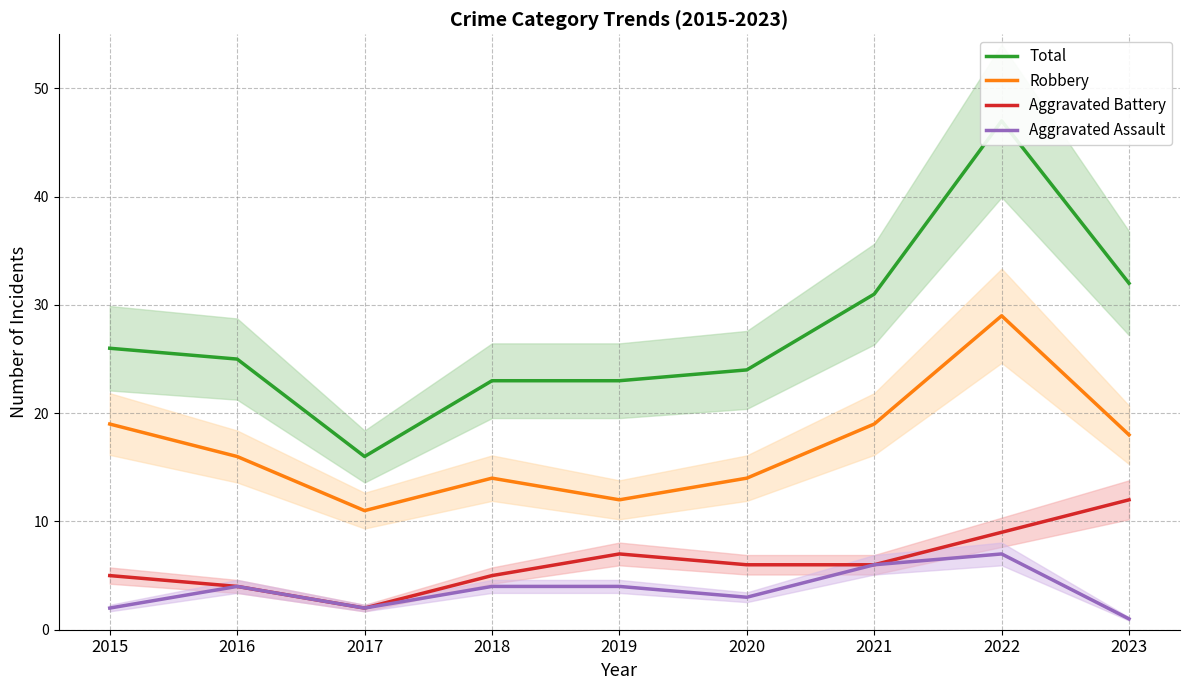

At which category is the sum across all series the highest?

2022